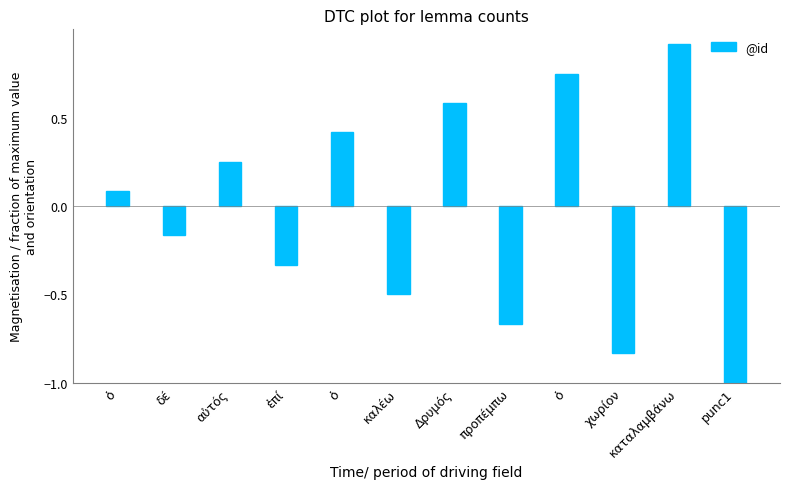

How many values are below zero?

6